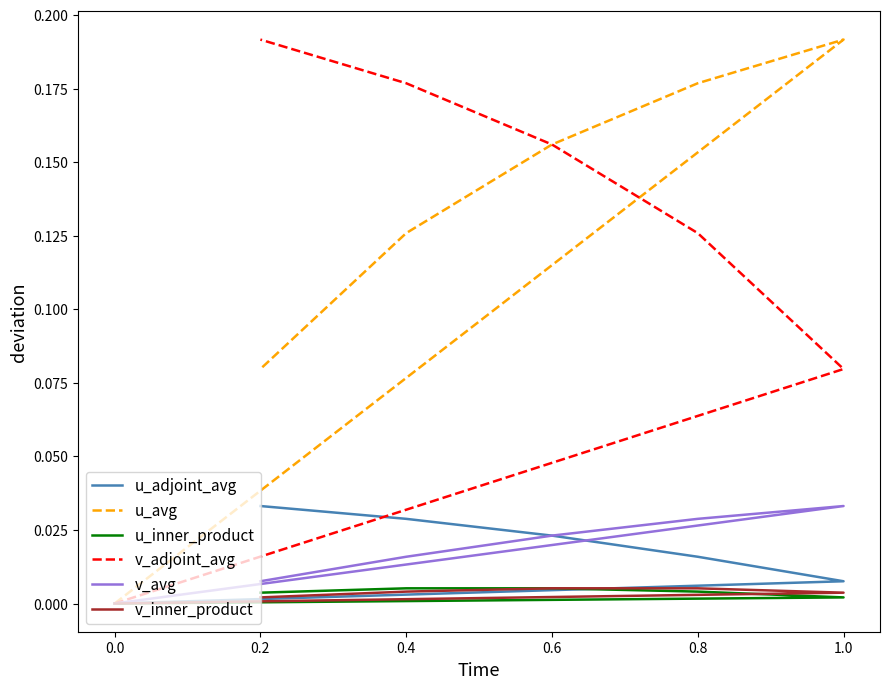

Which series has the largest total across all categories?

v_adjoint_avg